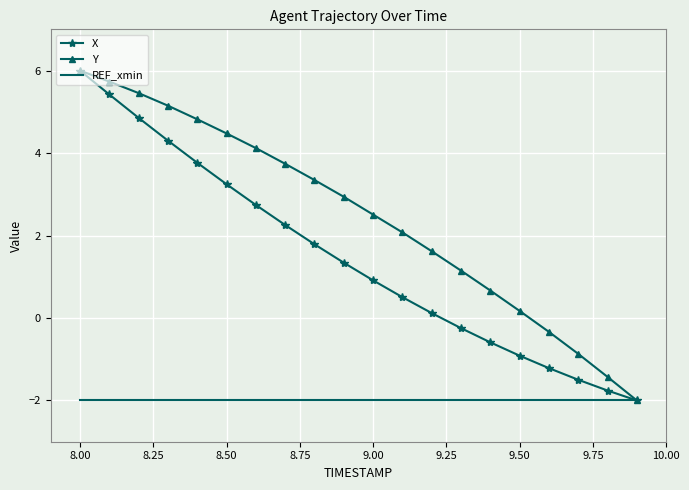

Which series has the largest total across all categories?

Y